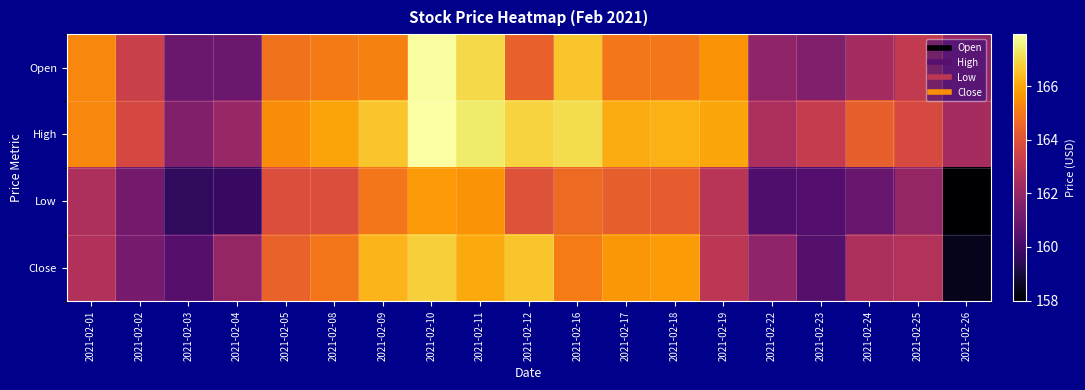

Reading left to right, list all the values displayed in this chart.

Open: 2021-02-01=165.3	2021-02-02=163.4	2021-02-03=160.9	2021-02-04=161.0	2021-02-05=164.9	2021-02-08=165.0	2021-02-09=165.2	2021-02-10=167.9	2021-02-11=167.0	2021-02-12=164.4	2021-02-16=166.6	2021-02-17=165.0	2021-02-18=165.0	2021-02-19=165.6	2021-02-22=161.9	2021-02-23=161.5	2021-02-24=162.4	2021-02-25=163.1	2021-02-26=162.0
High: 2021-02-01=165.3	2021-02-02=163.7	2021-02-03=161.5	2021-02-04=162.1	2021-02-05=165.4	2021-02-08=165.9	2021-02-09=166.6	2021-02-10=167.9	2021-02-11=167.4	2021-02-12=166.8	2021-02-16=167.1	2021-02-17=166.1	2021-02-18=166.2	2021-02-19=166.0	2021-02-22=162.5	2021-02-23=163.2	2021-02-24=164.4	2021-02-25=163.7	2021-02-26=162.4
Low: 2021-02-01=162.6	2021-02-02=161.2	2021-02-03=159.6	2021-02-04=159.8	2021-02-05=163.9	2021-02-08=163.9	2021-02-09=165.0	2021-02-10=165.7	2021-02-11=165.6	2021-02-12=164.0	2021-02-16=164.6	2021-02-17=164.4	2021-02-18=164.3	2021-02-19=162.9	2021-02-22=160.3	2021-02-23=160.4	2021-02-24=160.9	2021-02-25=162.0	2021-02-26=158.0
Close: 2021-02-01=162.7	2021-02-02=161.2	2021-02-03=160.5	2021-02-04=162.0	2021-02-05=164.4	2021-02-08=164.9	2021-02-09=166.3	2021-02-10=166.8	2021-02-11=166.1	2021-02-12=166.6	2021-02-16=165.1	2021-02-17=165.7	2021-02-18=165.7	2021-02-19=163.0	2021-02-22=161.9	2021-02-23=160.4	2021-02-24=162.6	2021-02-25=162.8	2021-02-26=158.5